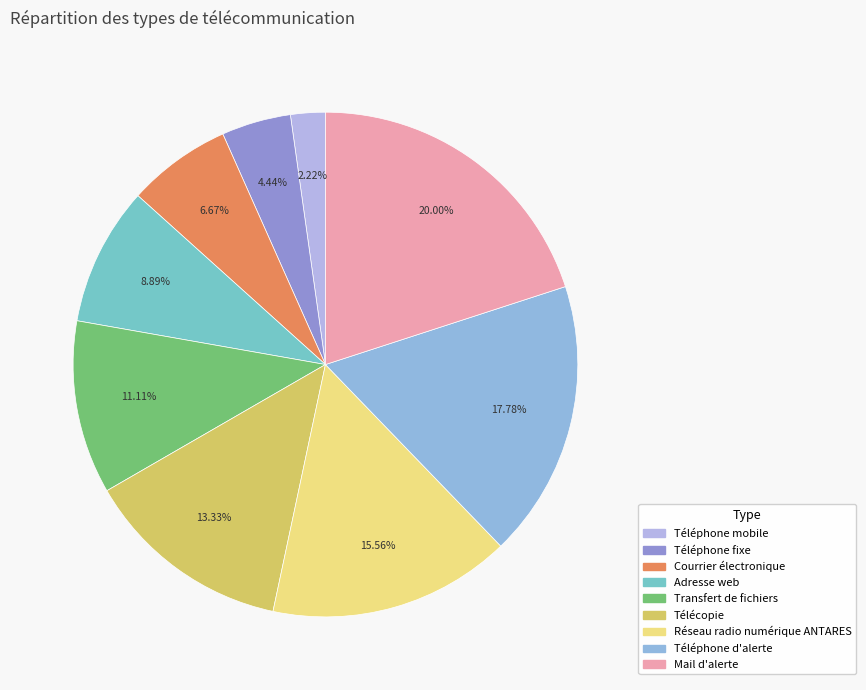

Does any single category account for the majority?

No